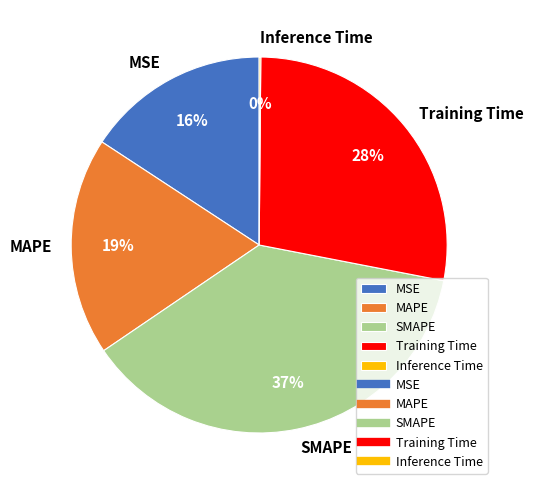

To the nearest percent, what is the difference between the largest and smallest slice percentages?

37%